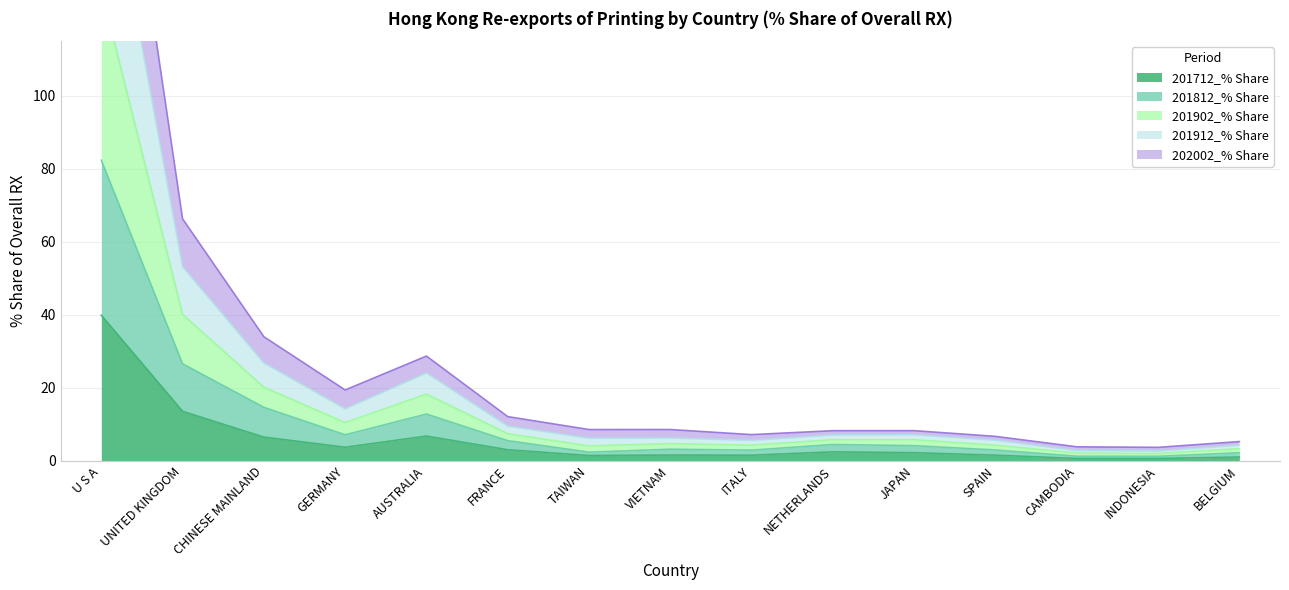

Which series has the largest range (max minus min)?

201912_% Share